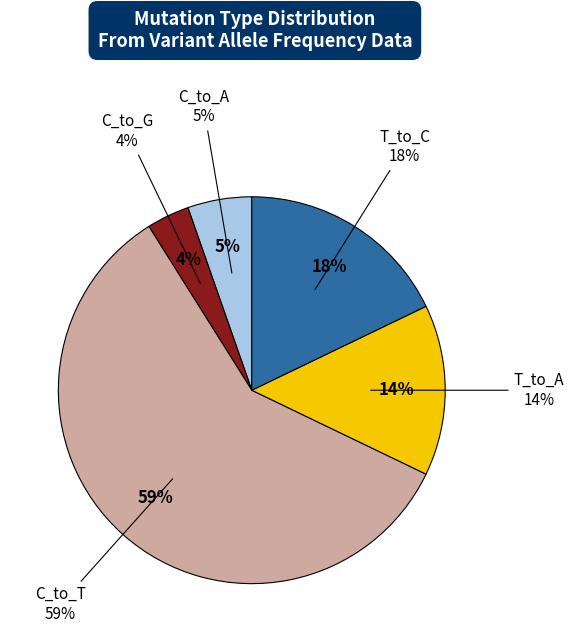

Combined, what portion of the pie is T_to_A and C_to_A?

19.6%